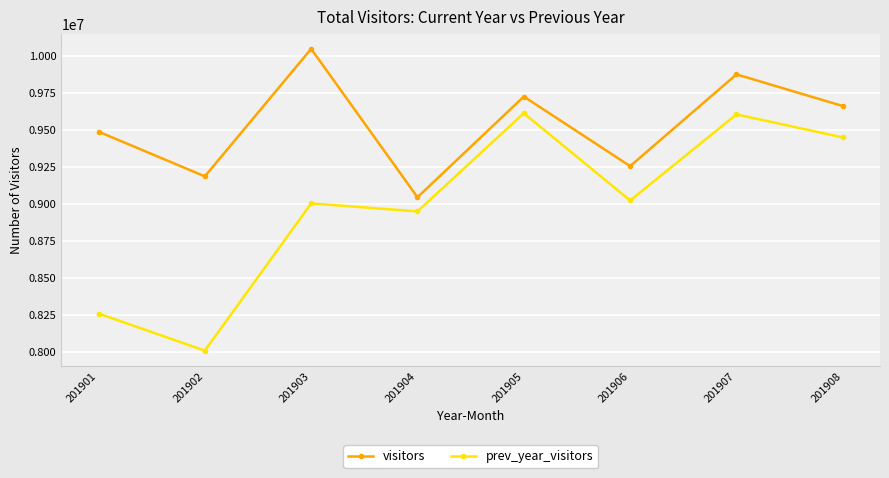

Which category has the highest value across all series?

201903